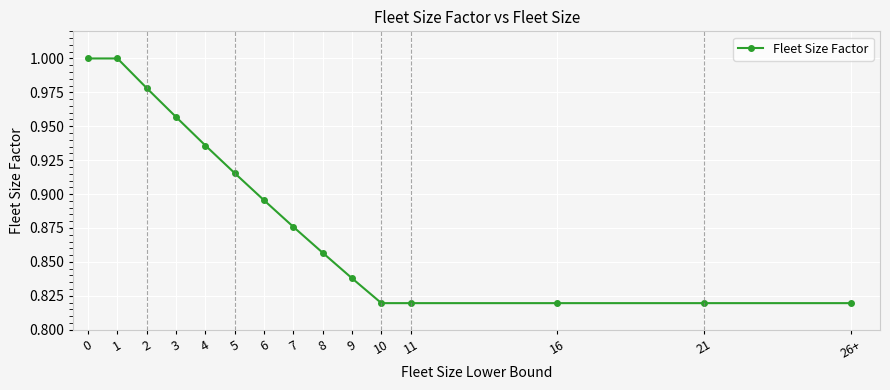

Between 21 and 6, which is larger?

6